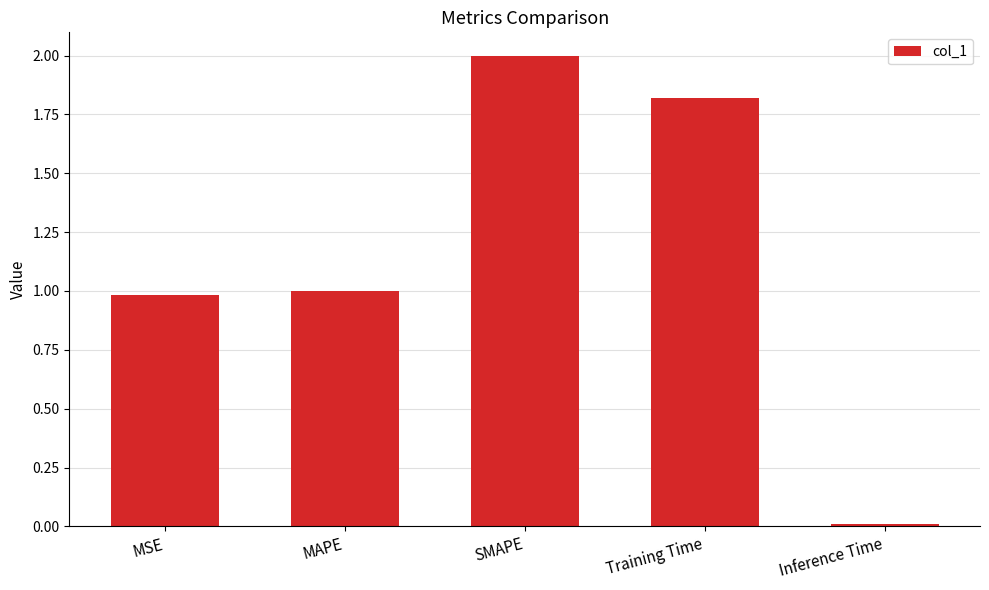

List the labels in order of value, largest first.

SMAPE, Training Time, MAPE, MSE, Inference Time